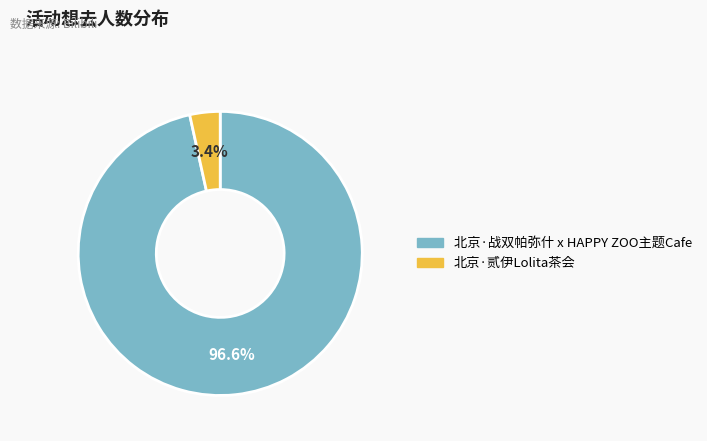

Count the number of slices in the pie.

2